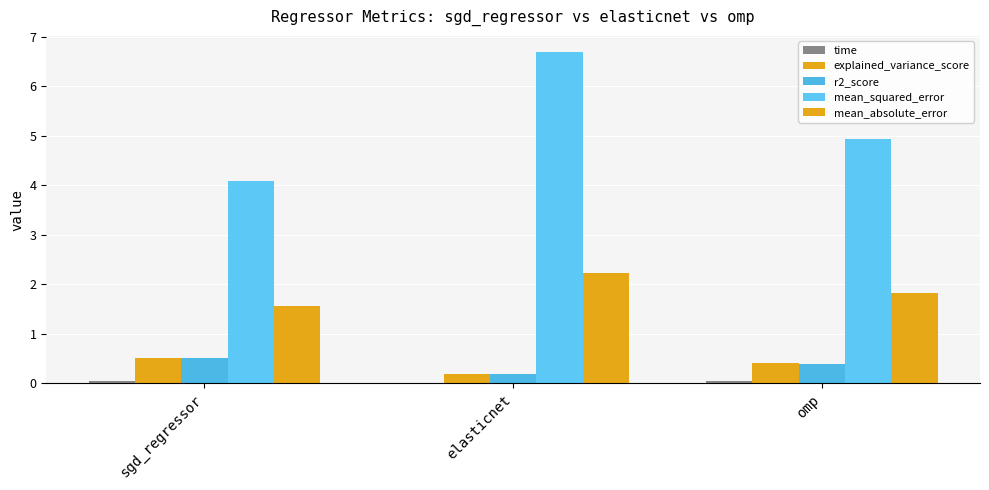

Are the bars horizontal?

No